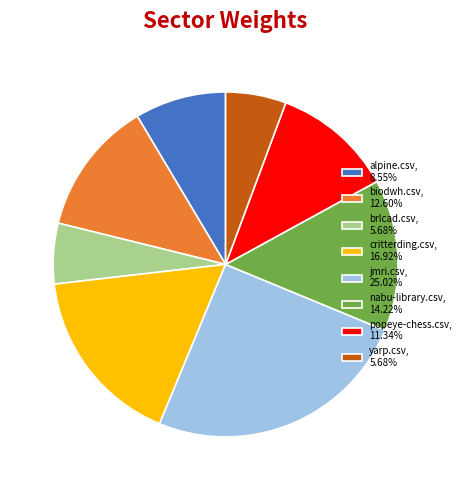

Is there a majority slice in this chart?

No